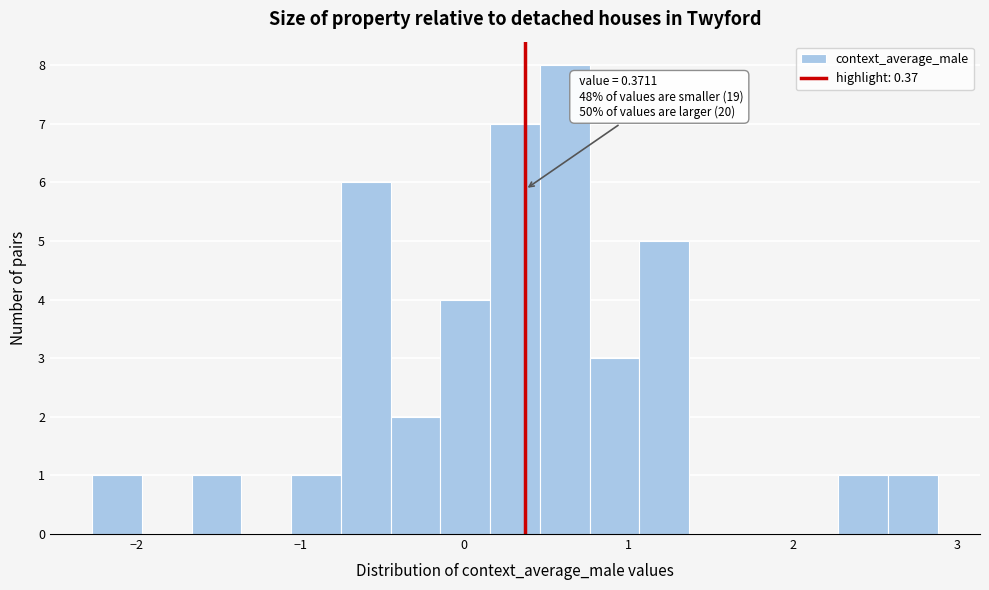

Read against the x-axis, roughly where is the centre of the tallest bar?

0.6